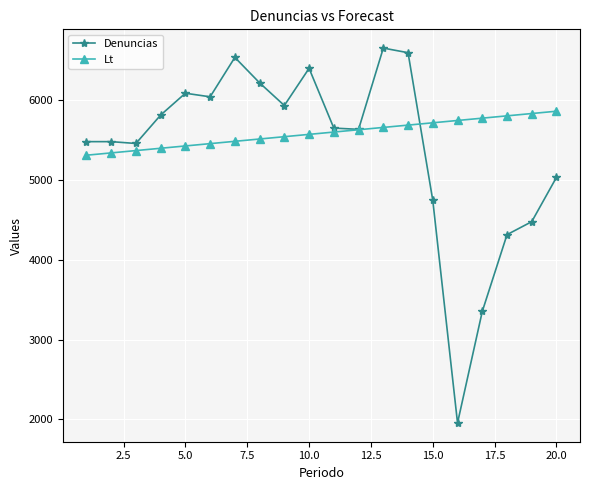

True or false: Denuncias has more than 0 interior local peaks.

True